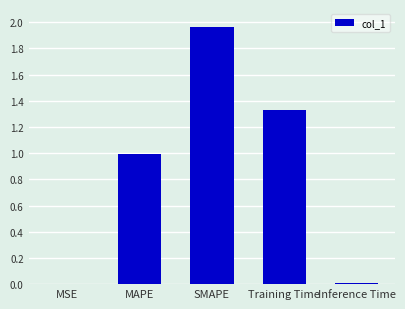

Which has a higher value, MAPE or Inference Time?

MAPE